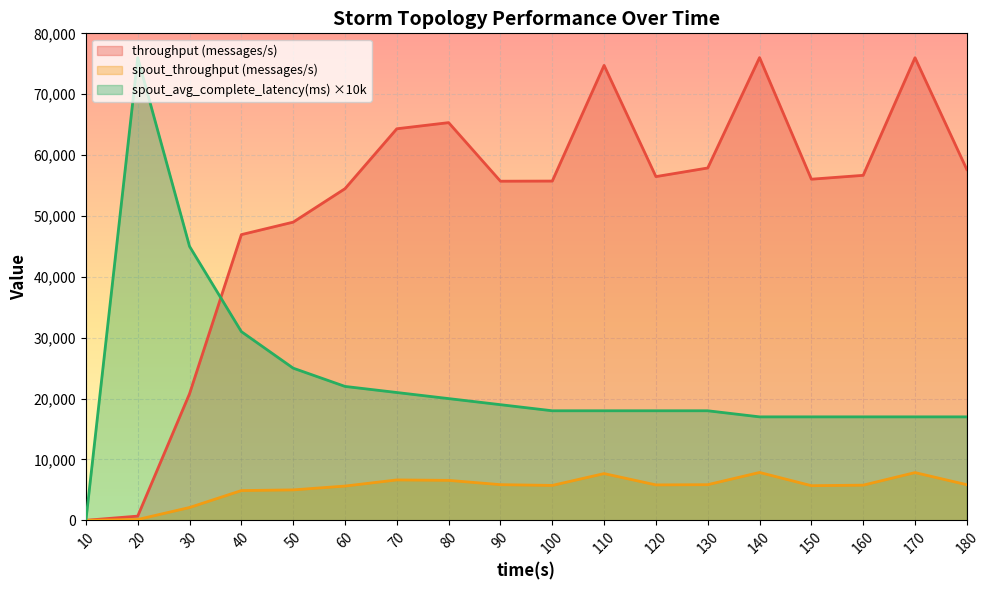

The throughput (messages/s) series shows 46935 at 40. True or false?

True